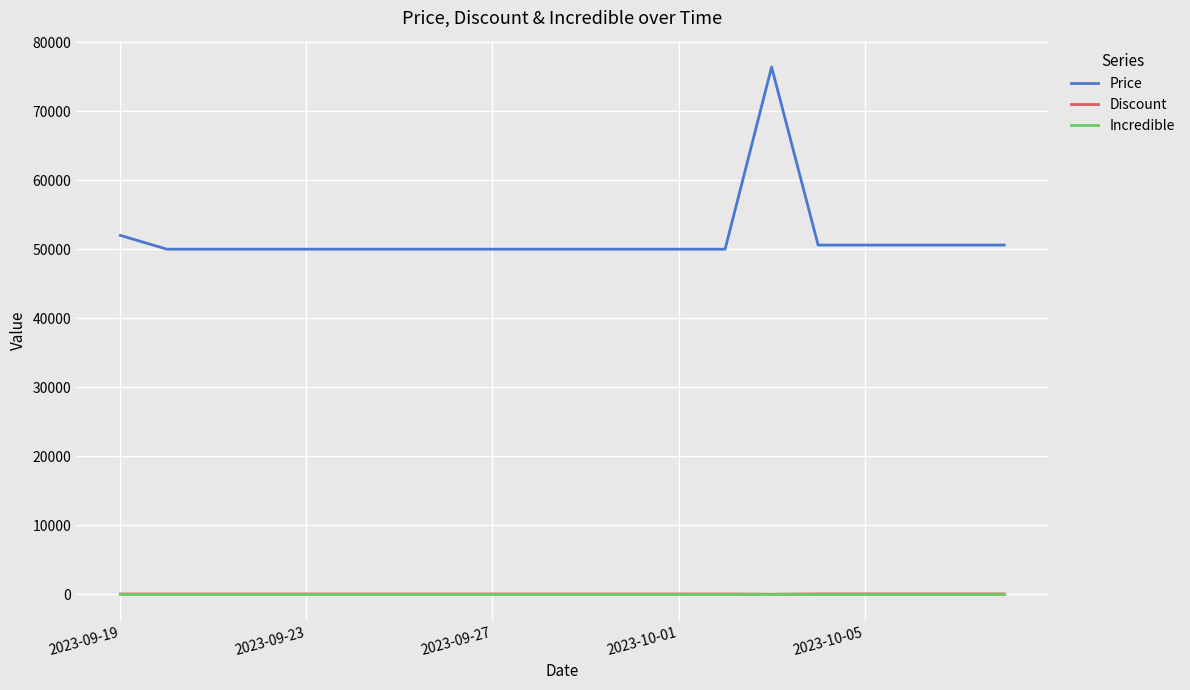

What is the highest value of the Price series?

76400